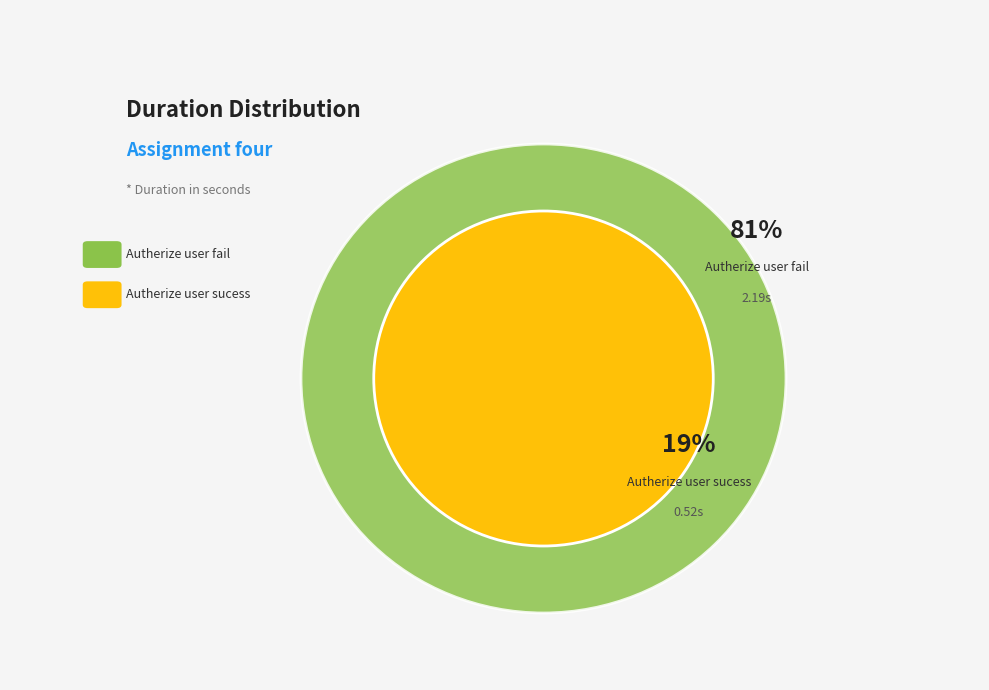

To the nearest percent, what is the average slice percentage?

50%